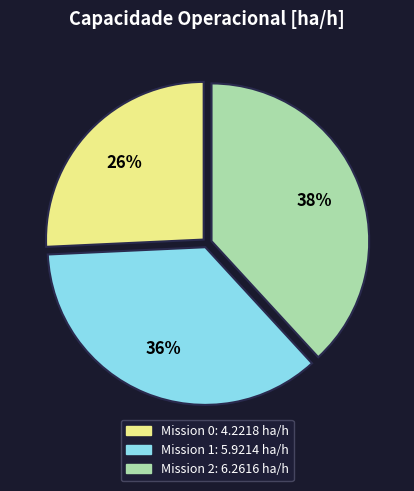

To the nearest percent, what is the average slice percentage?

33%